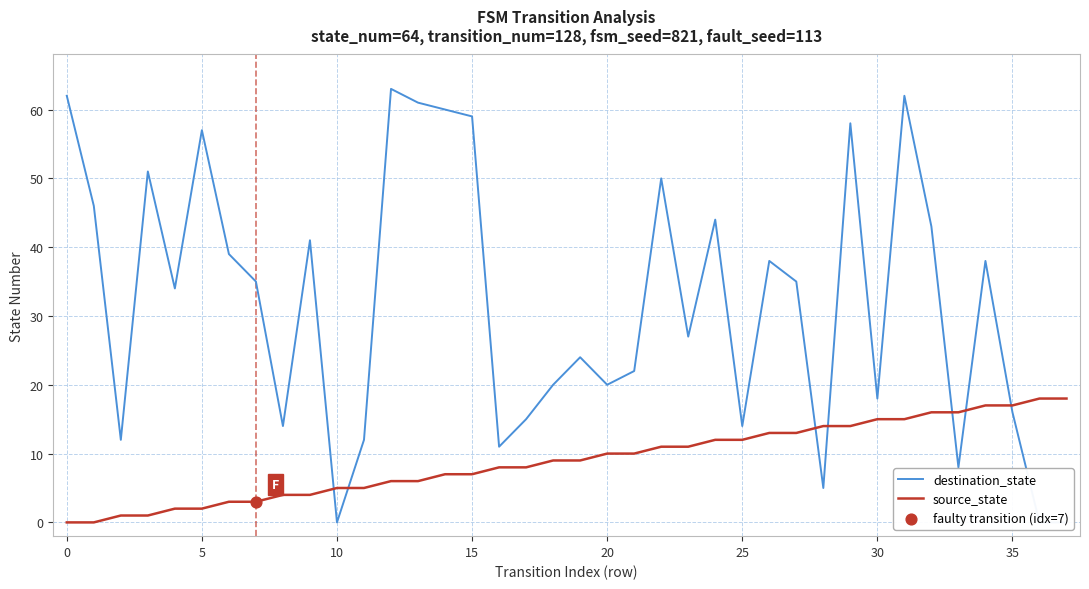

At how many categories does at least one series exceed 60?

4